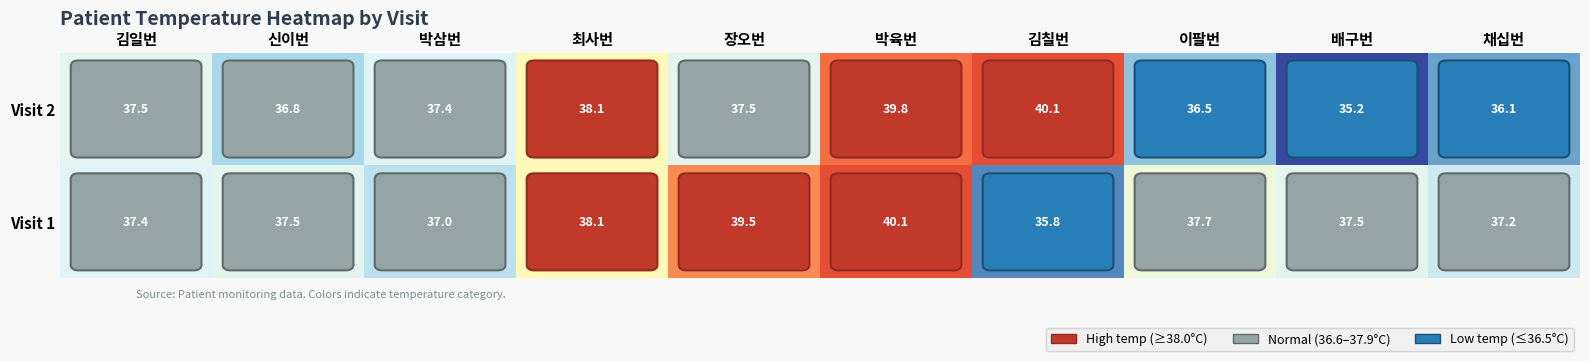

How many data points does each series have?

10